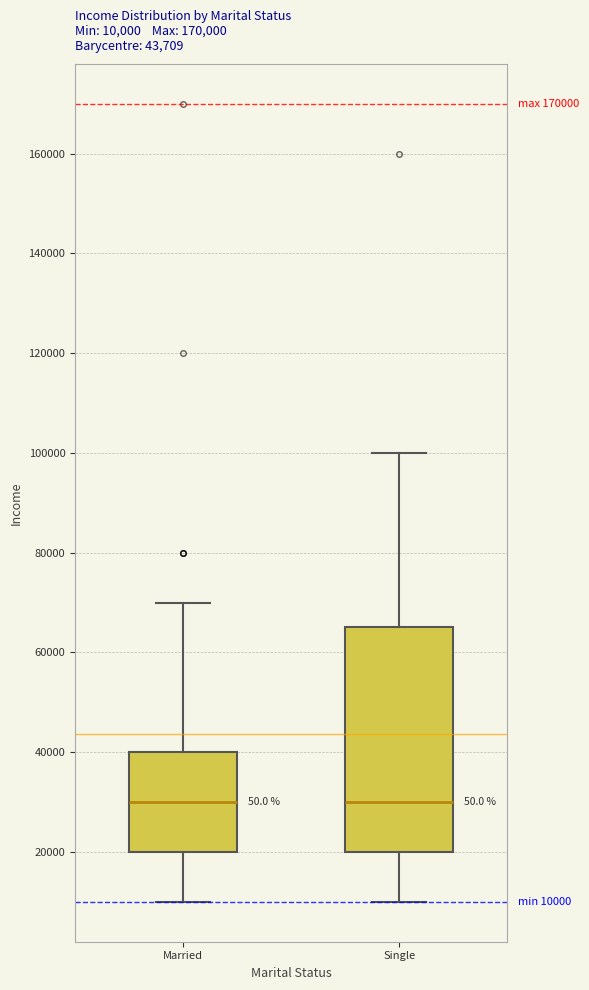

Comparing the boxes themselves (not the whiskers), which one is the tallest?

Single